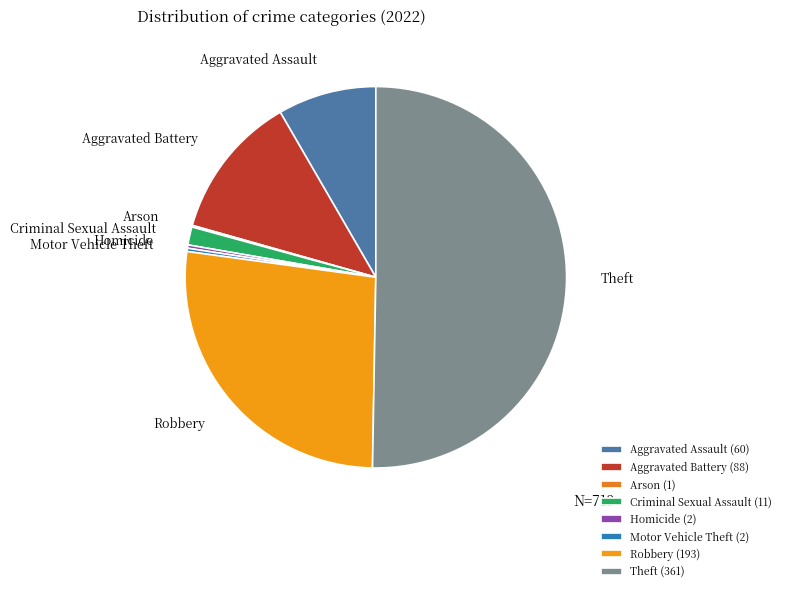

Which category has the biggest portion of the pie?

Theft